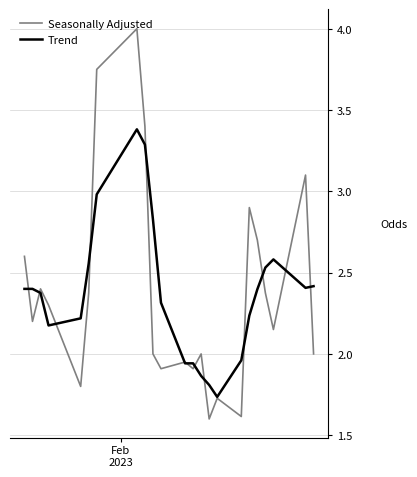

What is the minimum value shown in the chart?

1.6